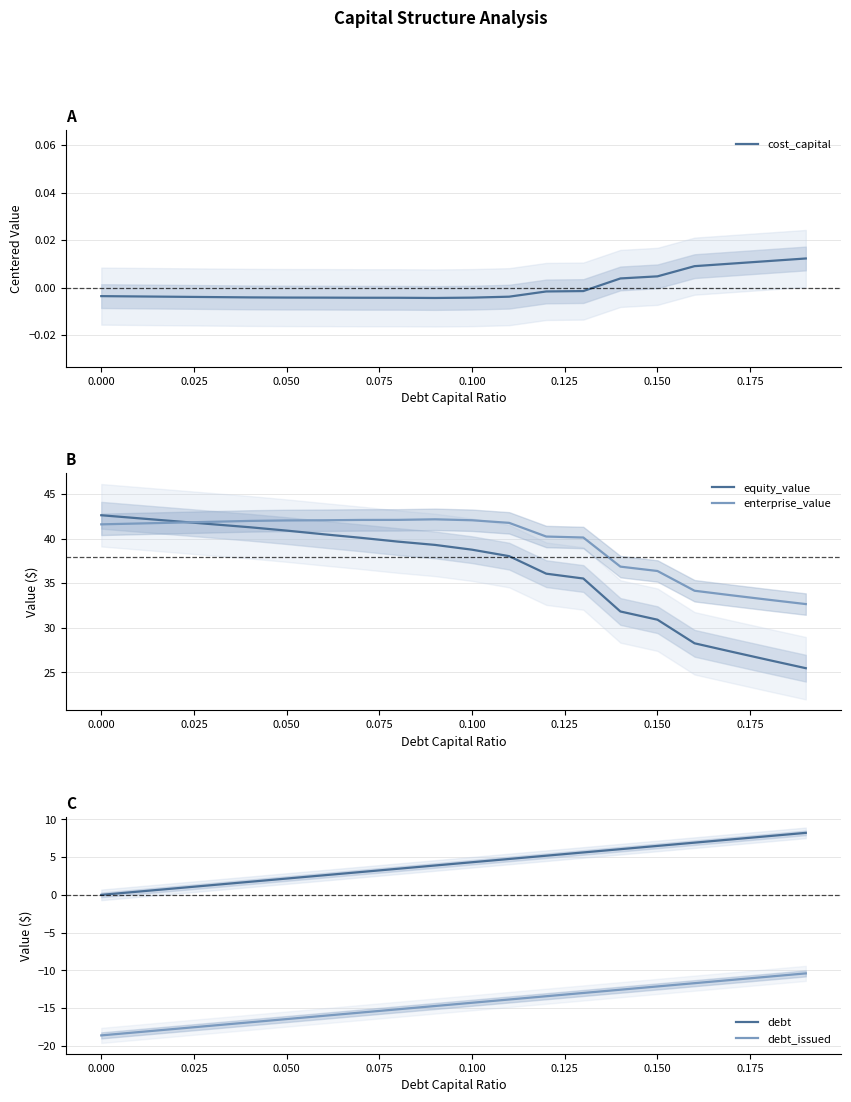

Count the number of categories in the chart.

20